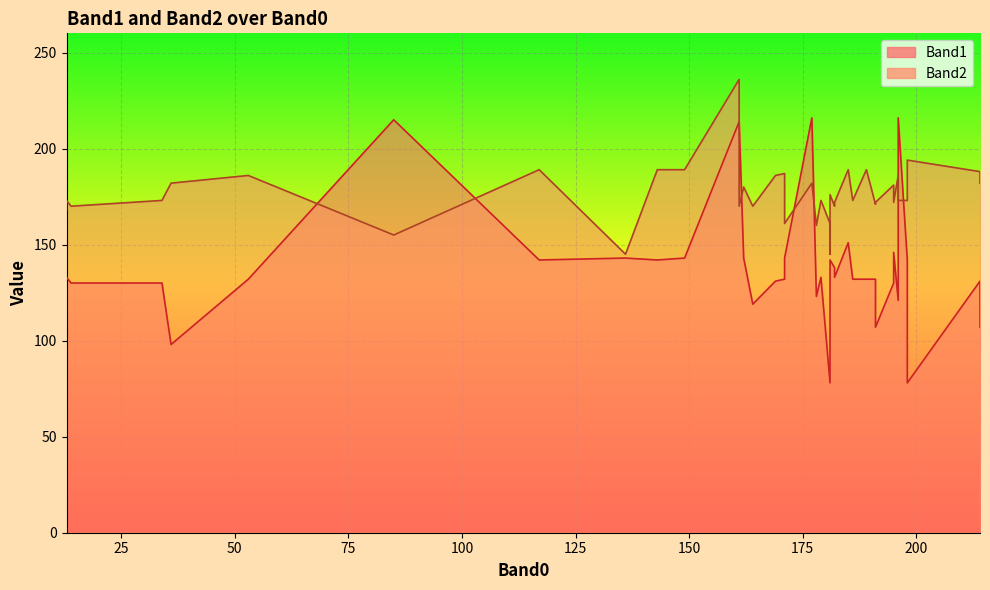

What is the difference between the second highest and minimum values in the Band2 series?

49